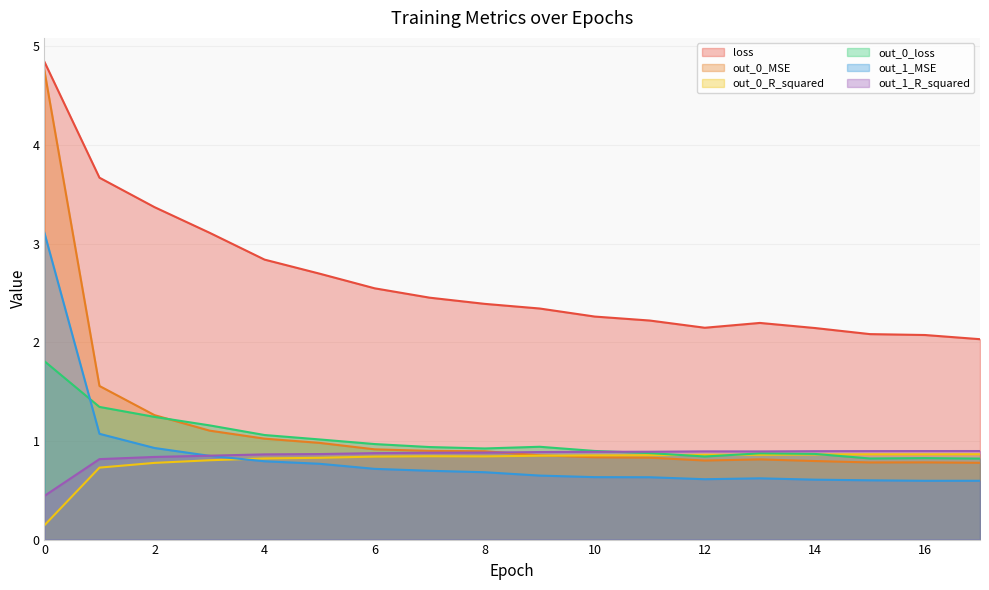

Rank the categories by out_1_MSE value from lowest to highest.

16, 17, 15, 14, 12, 13, 11, 10, 9, 8, 7, 6, 5, 4, 3, 2, 1, 0